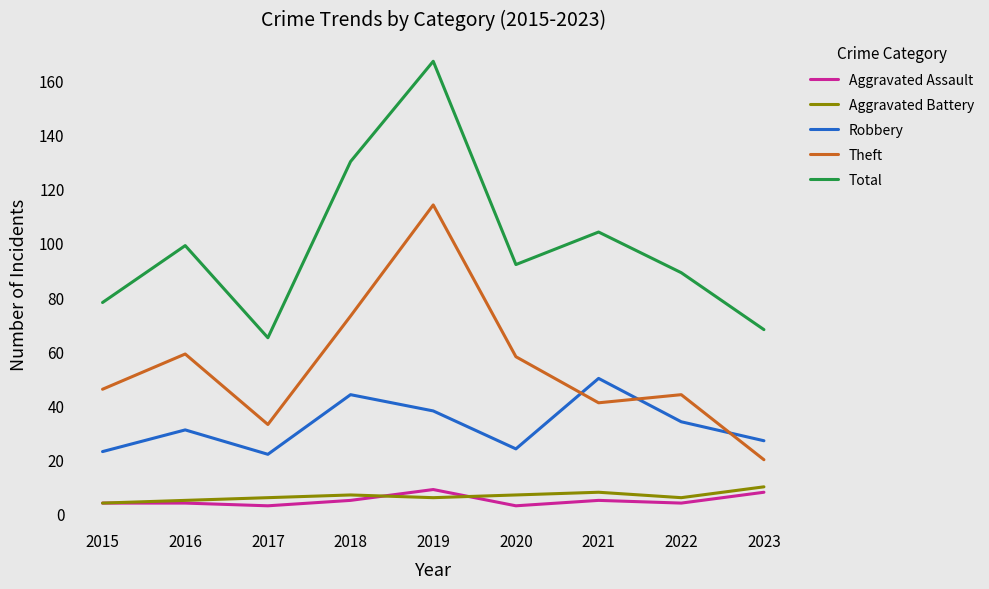

Does the chart display data point markers on the line(s)?

No